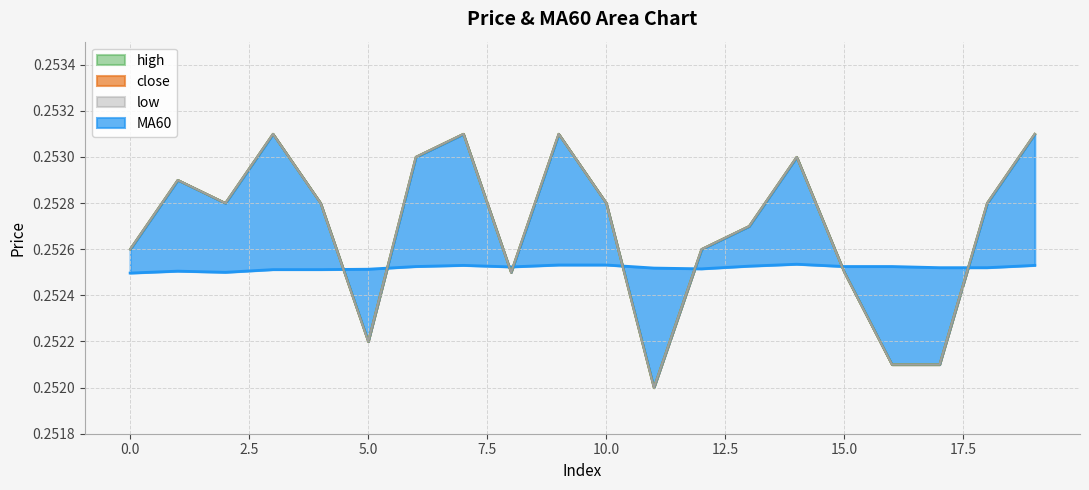

At which category does low reach its first local peak?

1